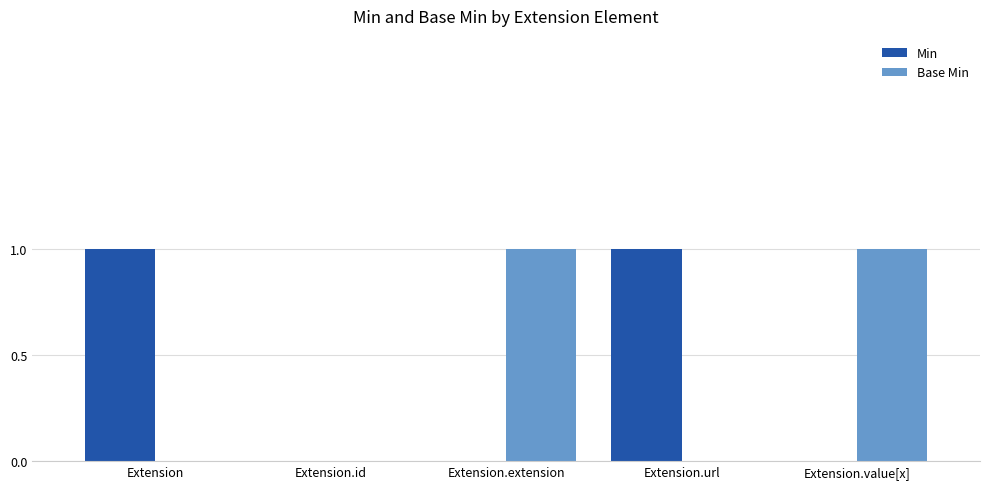

Reading left to right, what are all the values shown in this chart?

Min: Extension=1	Extension.id=0	Extension.extension=0	Extension.url=1	Extension.value[x]=0
Base Min: Extension=0	Extension.id=0	Extension.extension=1	Extension.url=0	Extension.value[x]=1